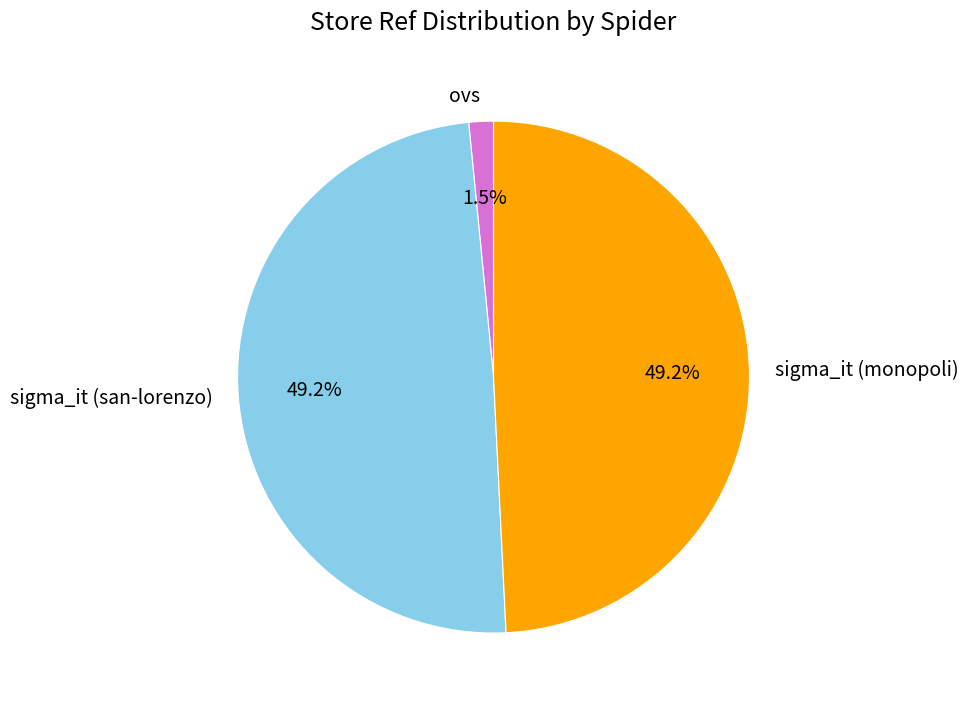

To the nearest percent, what percentage of the pie is sigma_it (san-lorenzo)?

49%